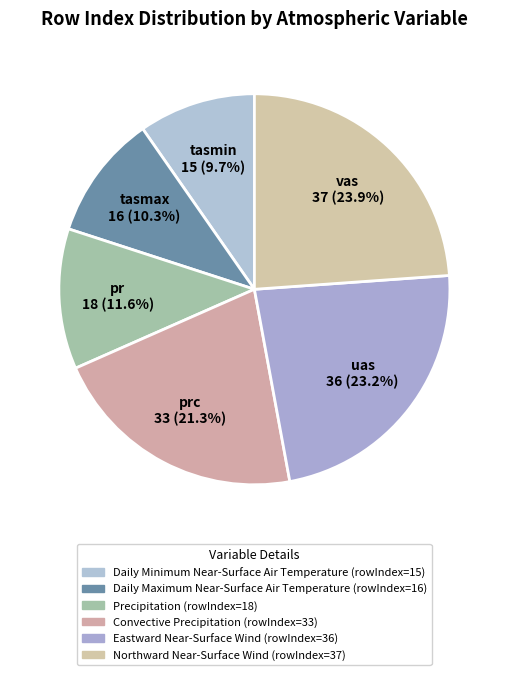

Is it true that Precipitation is 12% of the pie?

True